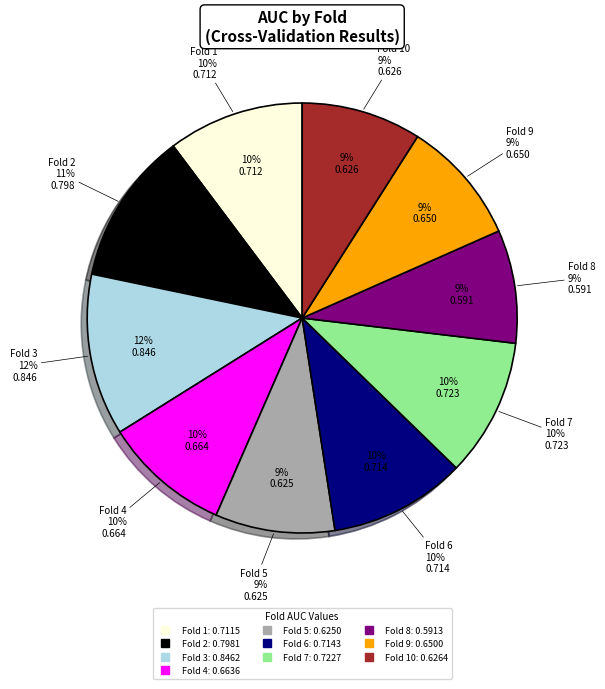

How many segments does this pie chart have?

10